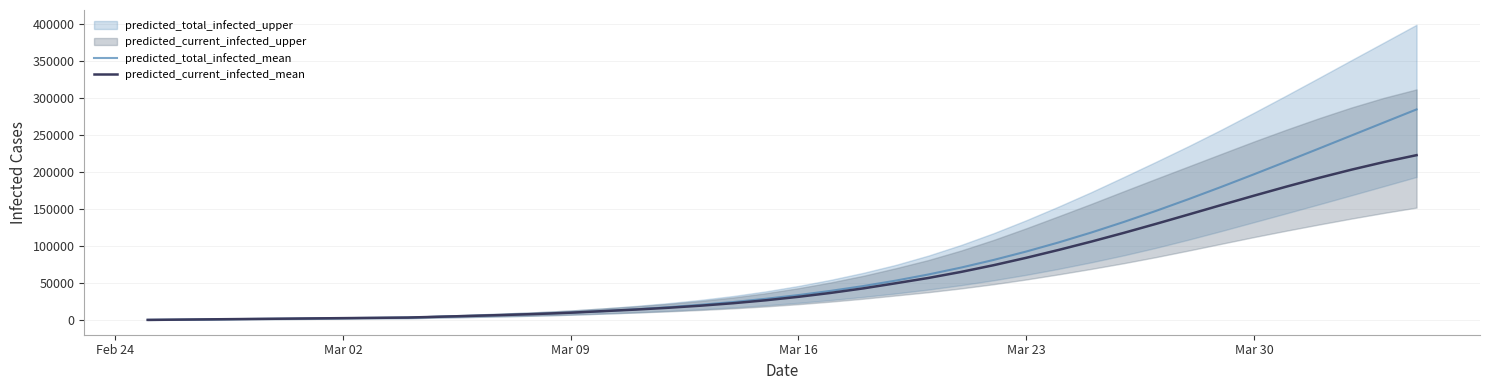

What is the maximum value for predicted_total_infected_mean?

284240